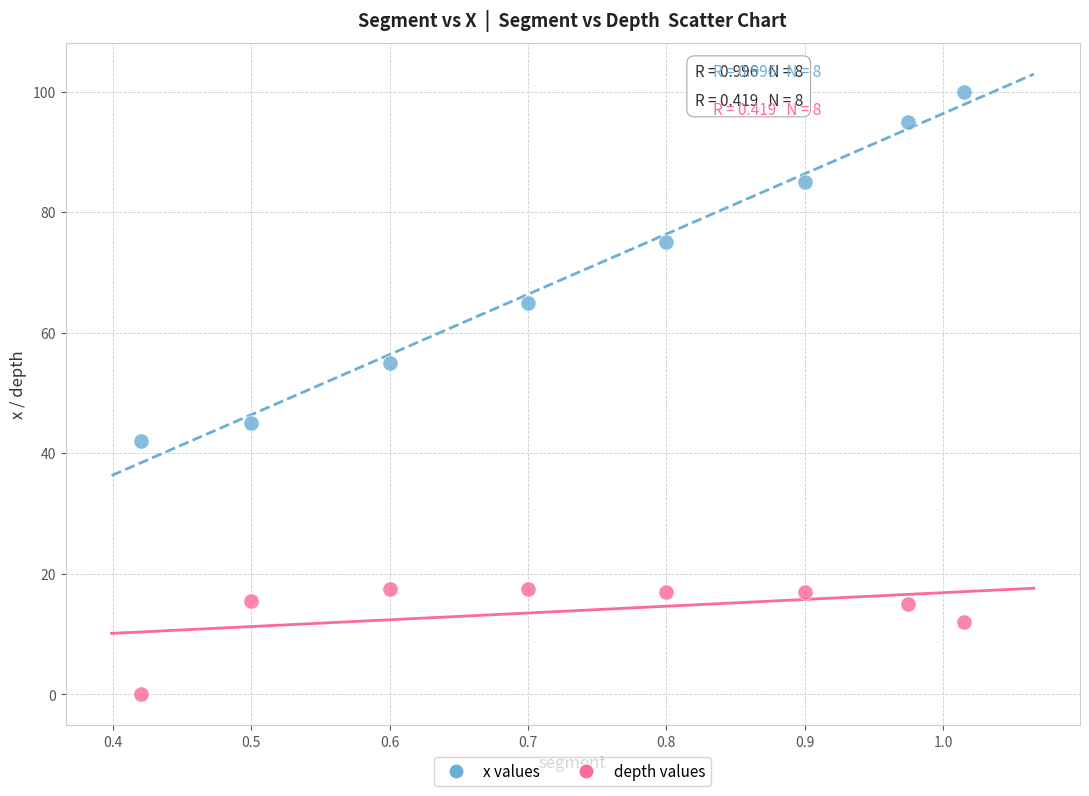

In the depth values series, what Y value is closest to 8?

12.0